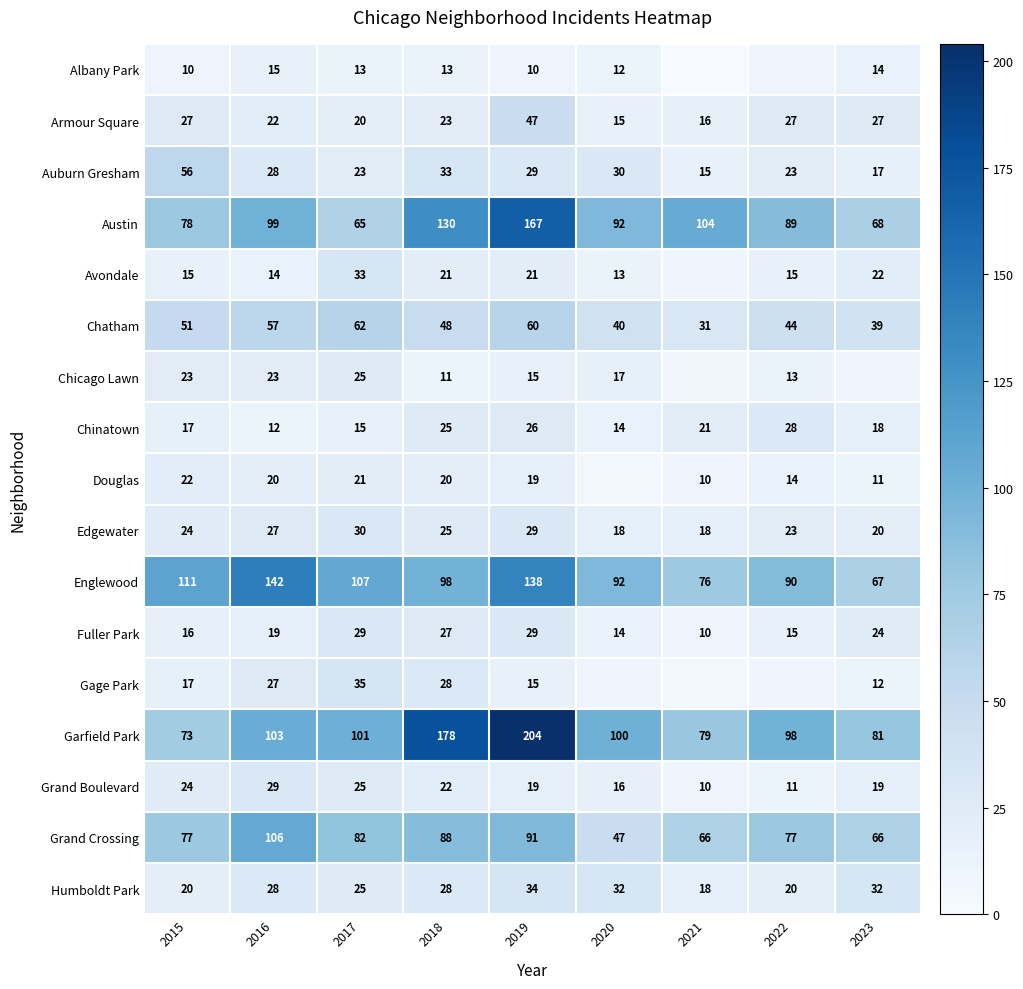

Which has a higher value, 2020 or 2019?

2020